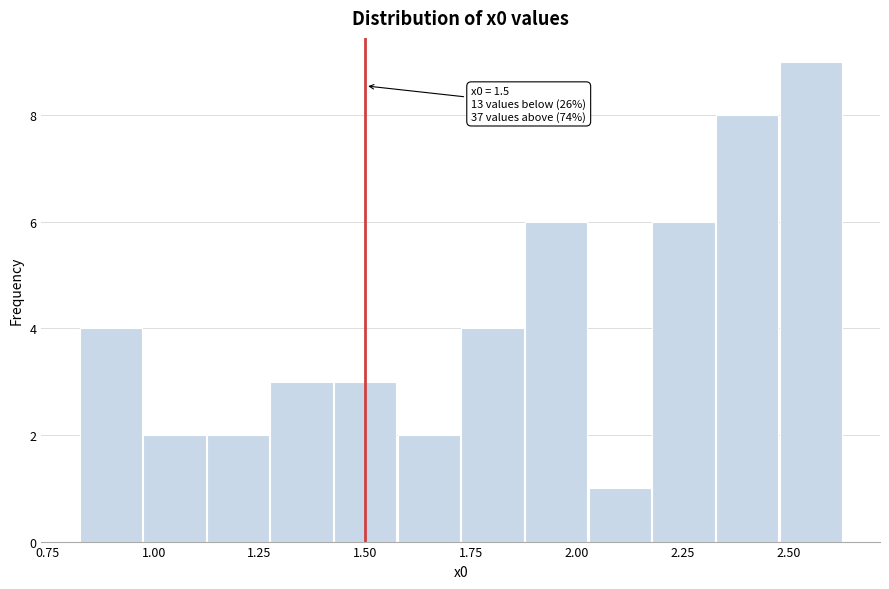

Around what value on the x-axis is the tallest bar? Give the approximate position of its centre, as read against the axis.

2.55